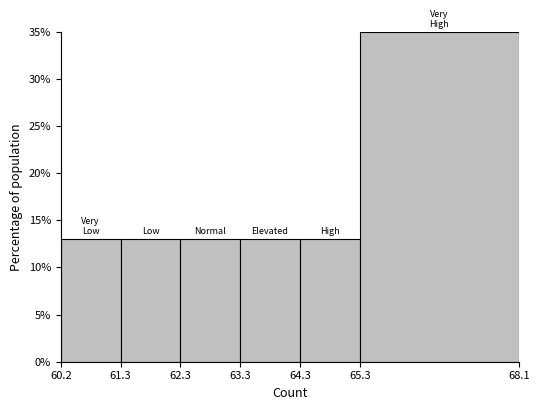

How tall is the bar that spans 64.3 to 65.3 on the x-axis? The values are not printed on the chart, so give them approximately, as read against the axis.

13